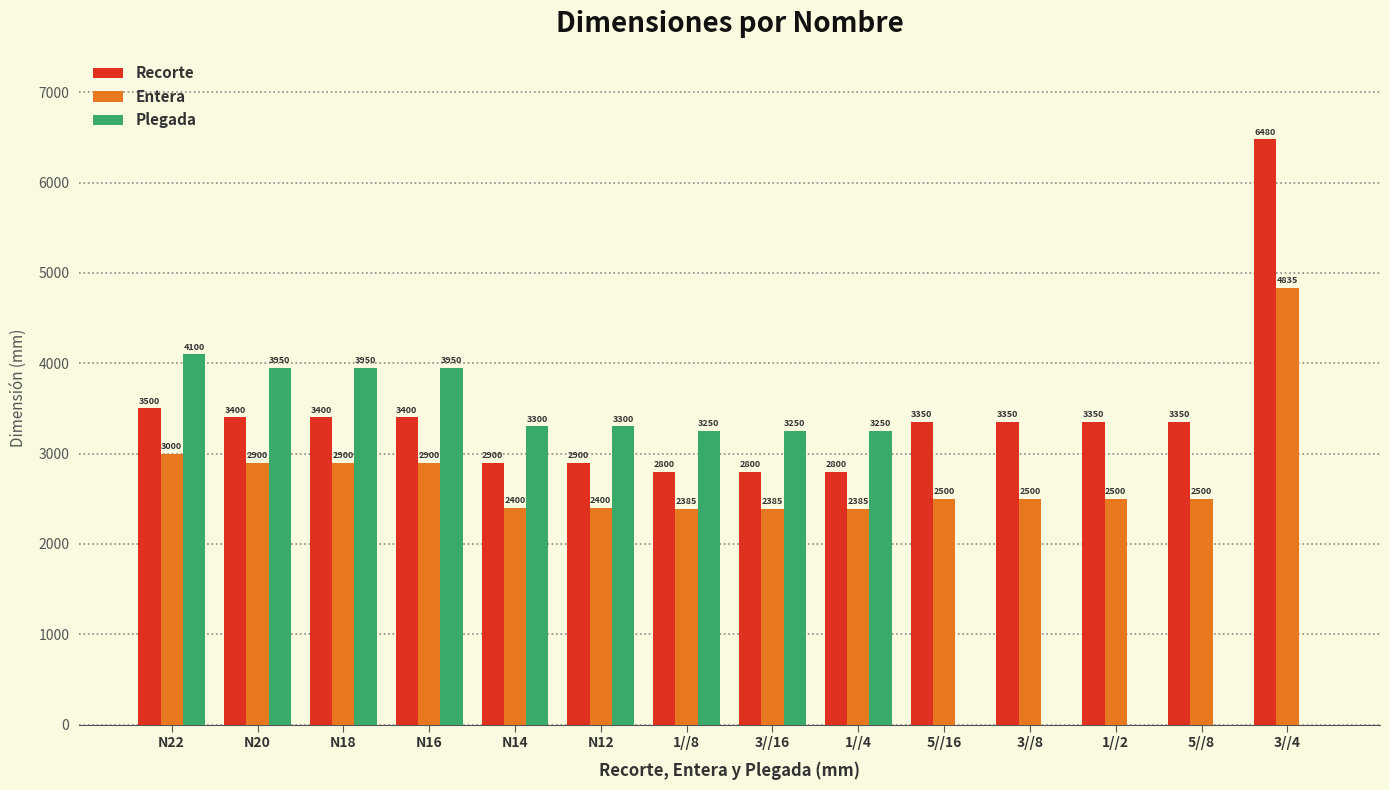

What is the sum of all Entera values?

38490